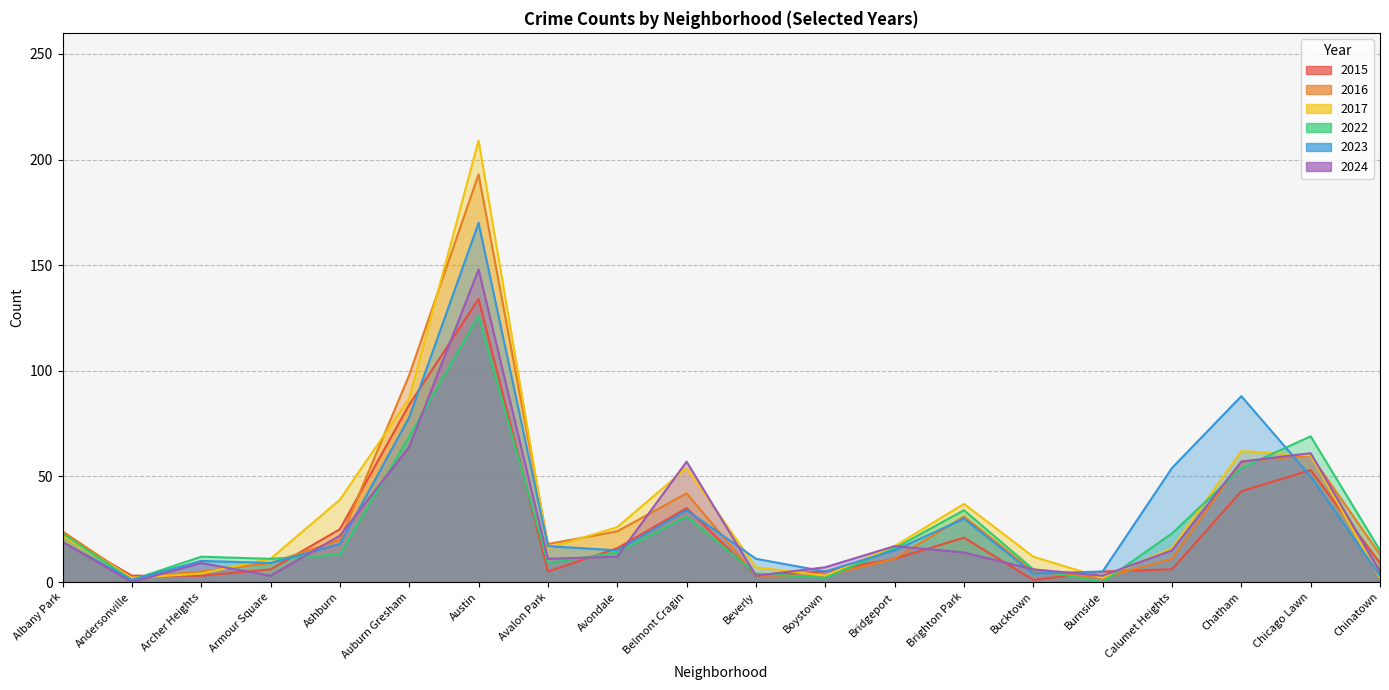

The 2016 series shows 2 at Burnside. True or false?

True